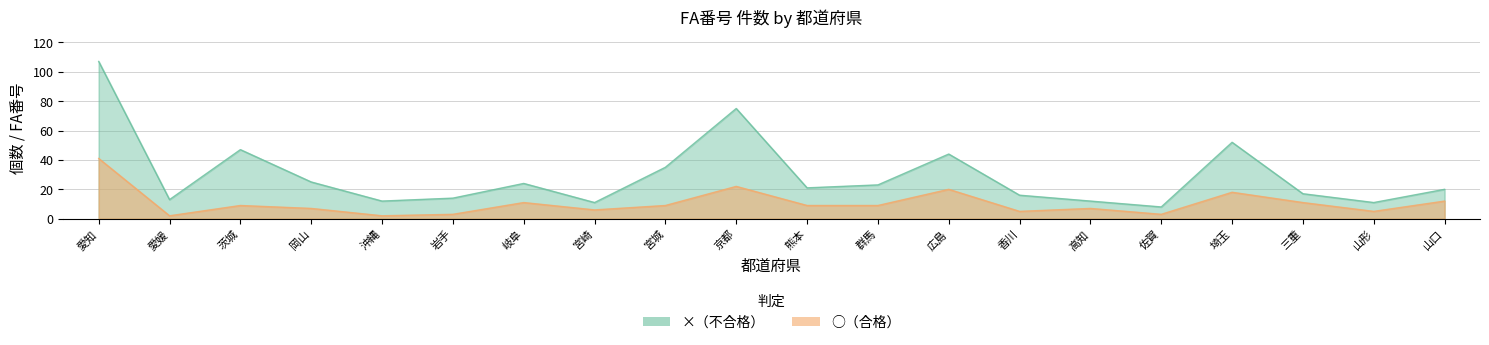

What are all the series names shown in the legend?

×, ○